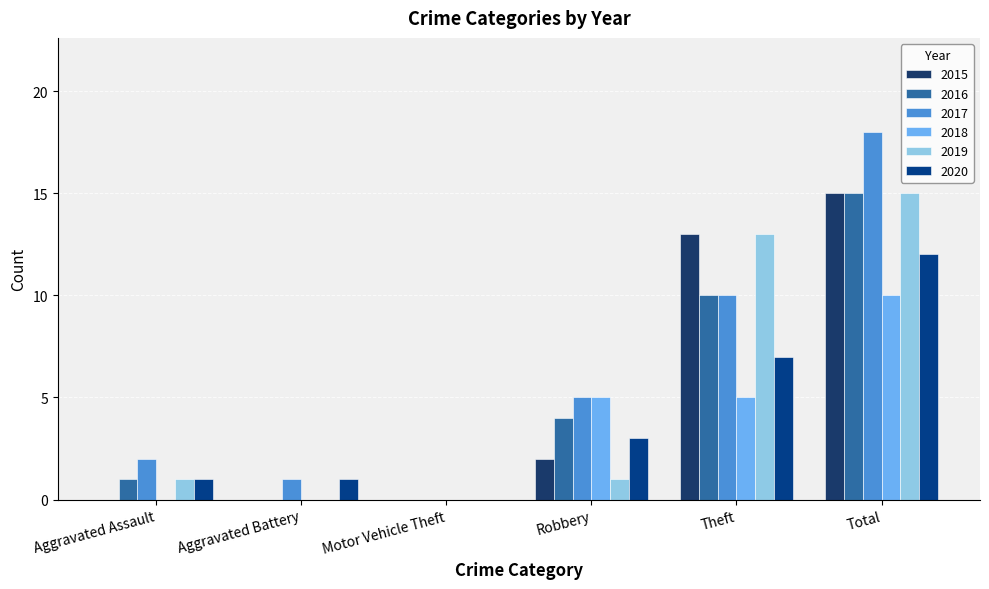

What is the difference between the maximum and minimum values in the 2020 series?

12